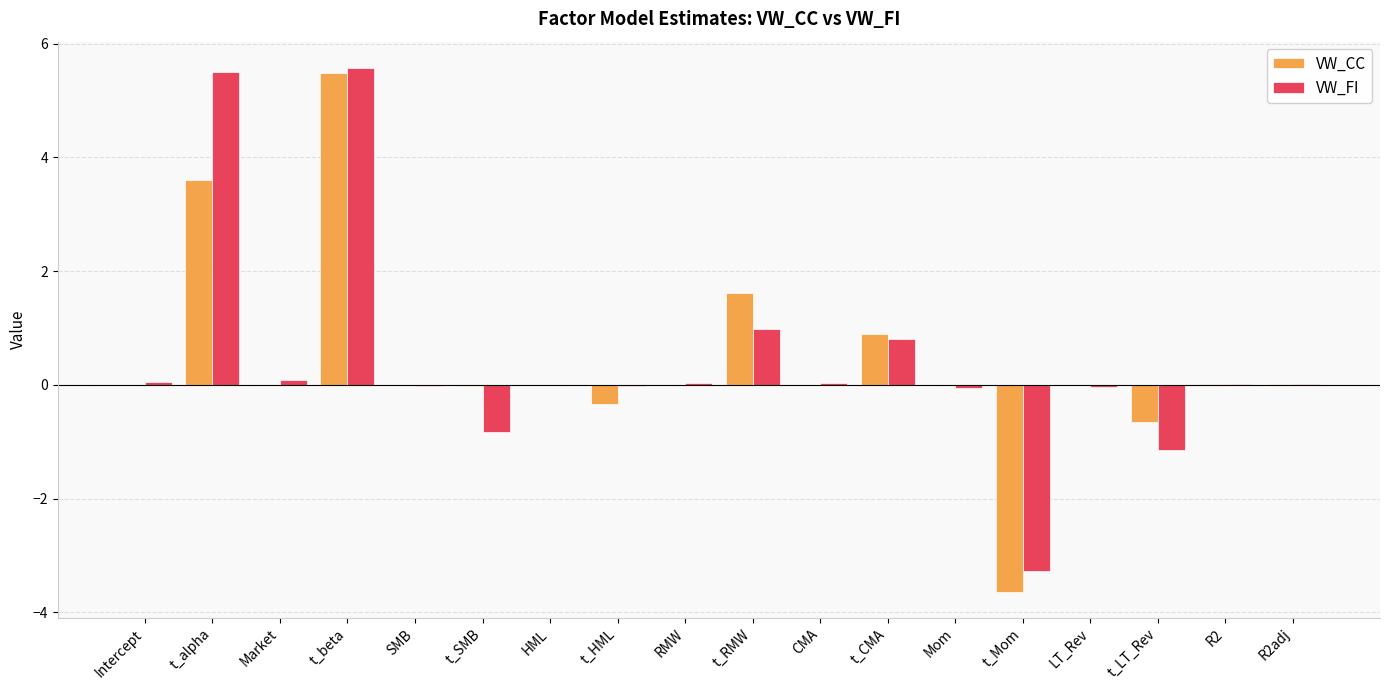

What is the highest value of the VW_CC series?

5.5